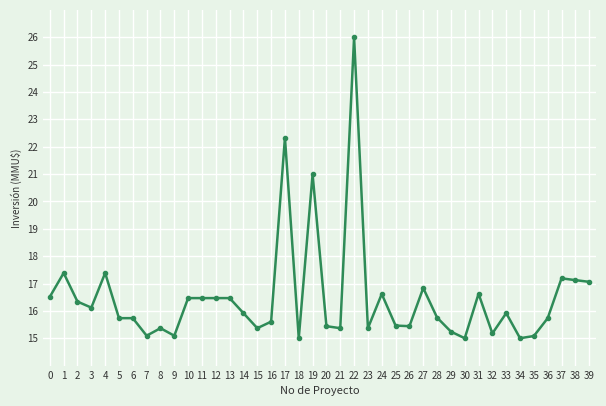

Where is the first local maximum?

1